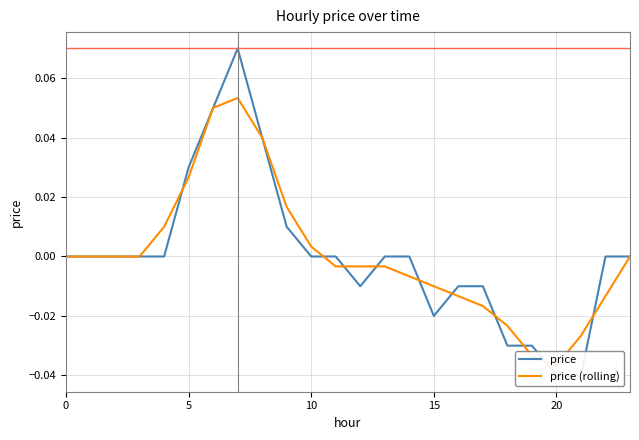

Between 13 and 16, which series saw the biggest shift?

price